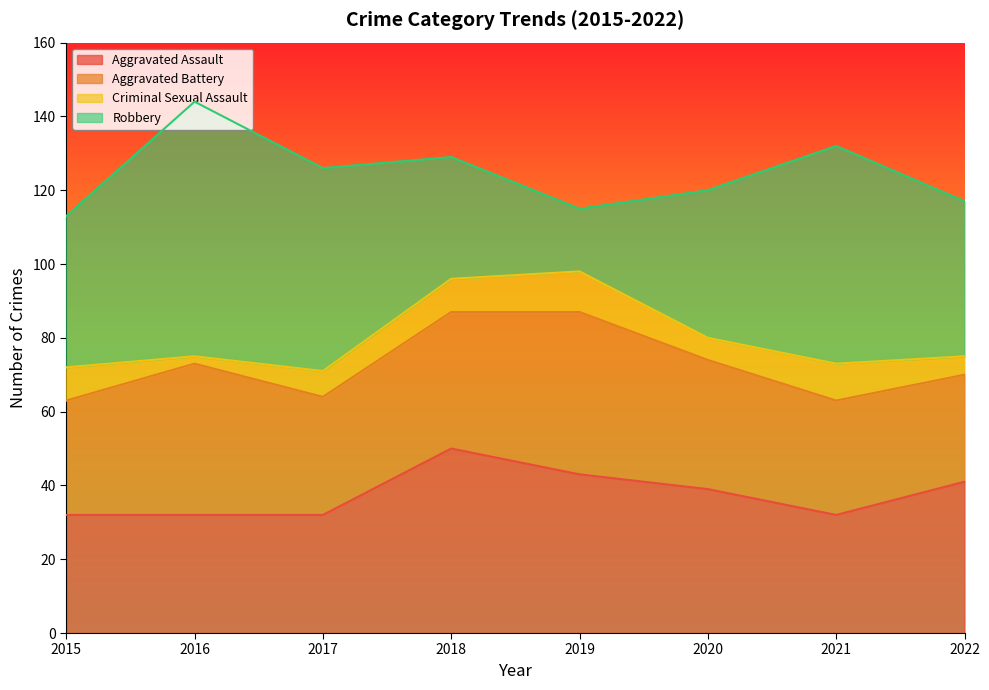

What is the lowest value of the Robbery series?

17